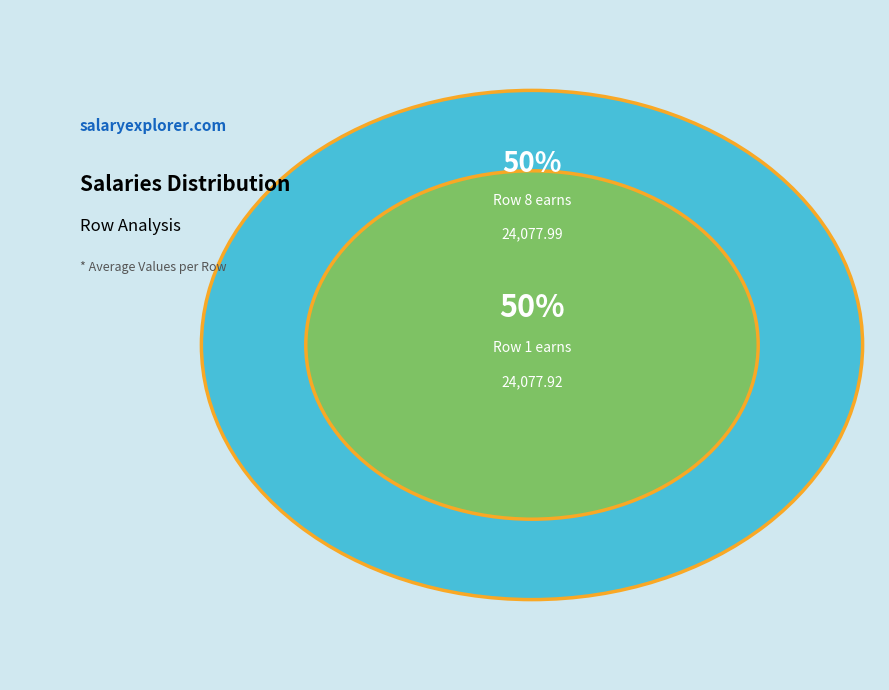

Which category accounts for the majority?

8